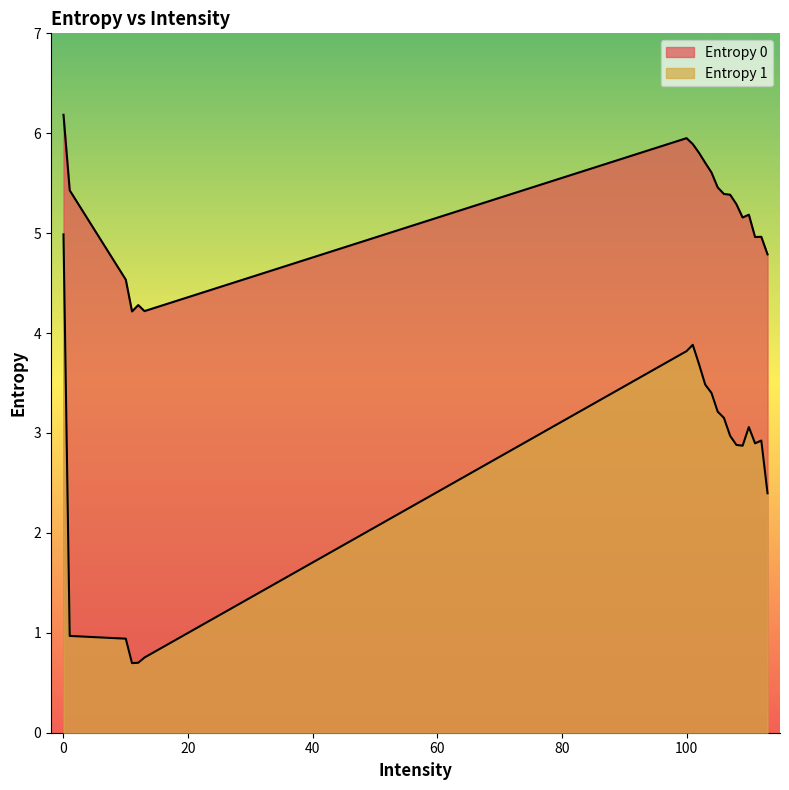

What is the difference between the second highest and second lowest values in the Entropy 0 series?

1.7